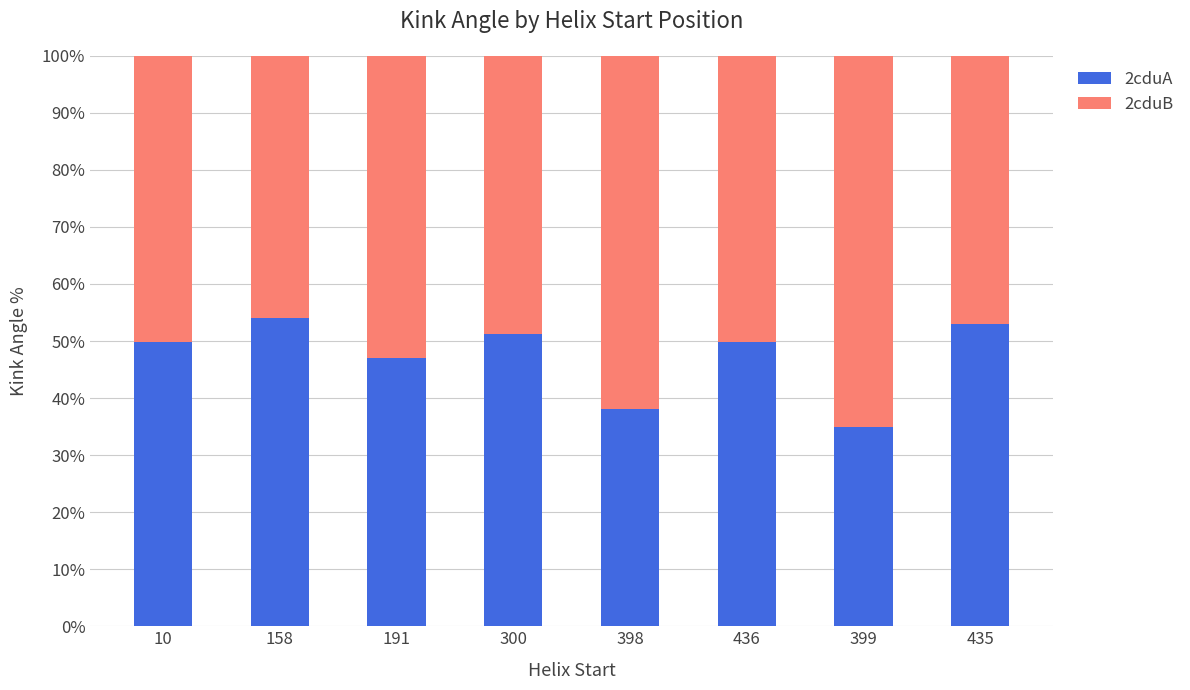

At which label does 2cduA reach its minimum?

399